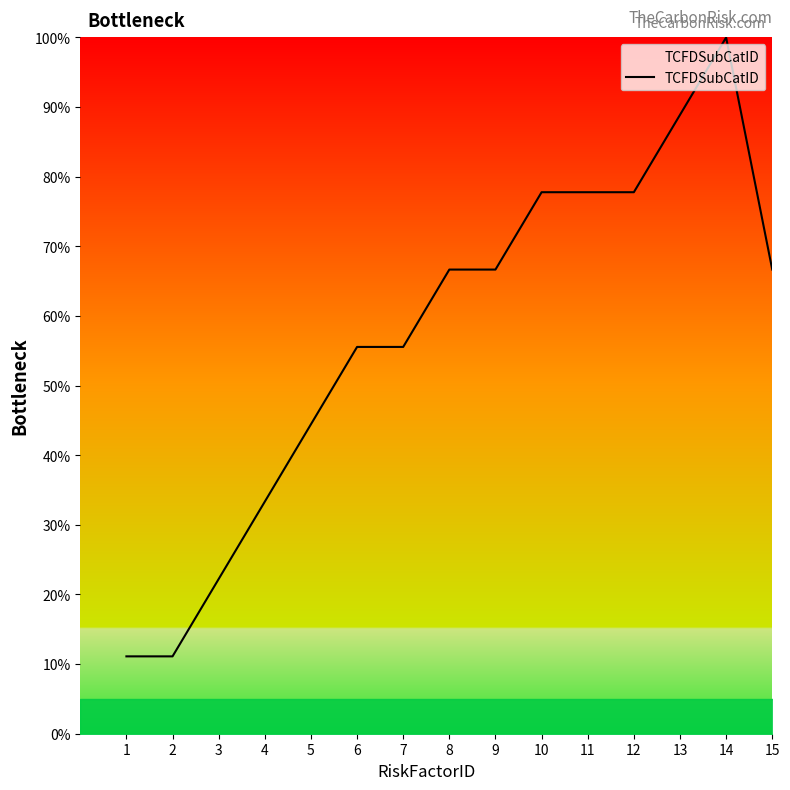

Is this an area chart (filled region under the line)?

No